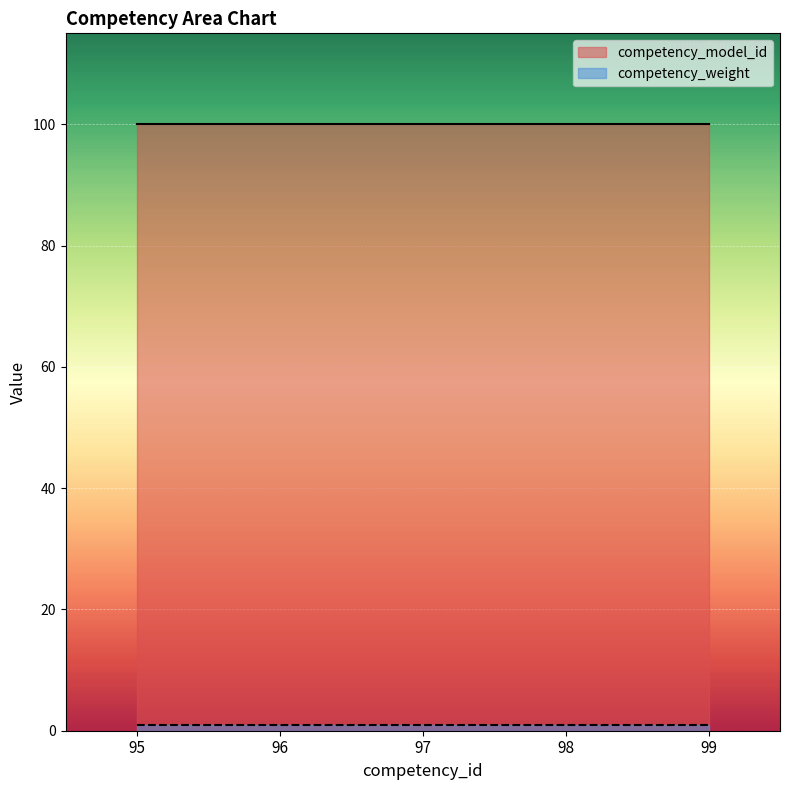

Which series has the largest range (max minus min)?

competency_model_id